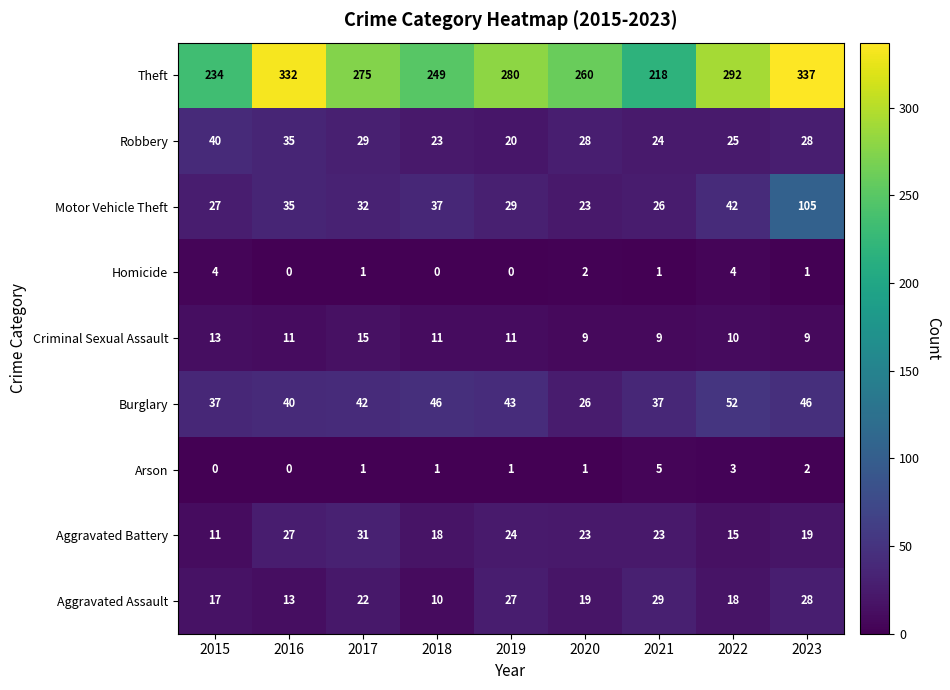

How many values in the Theft series are below 275?

4